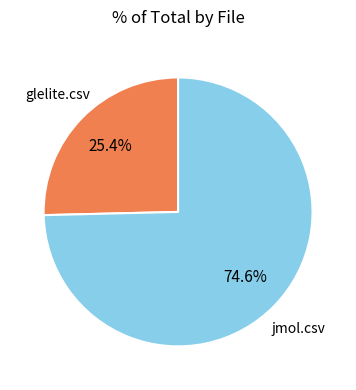

Does any single category account for the majority?

Yes